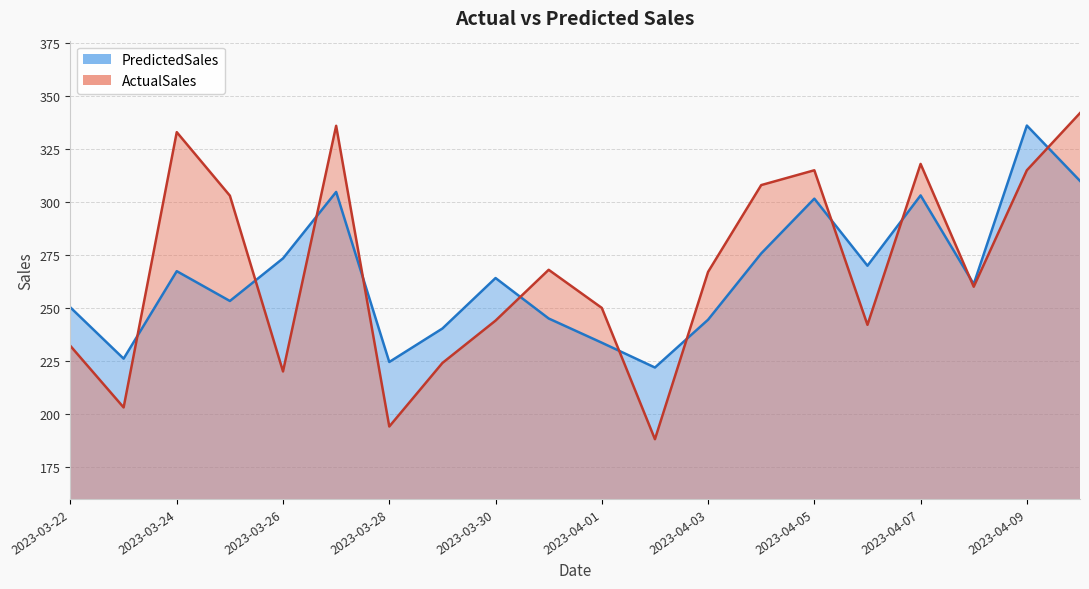

Rank the categories by ActualSales value from lowest to highest.

2023-04-02, 2023-03-28, 2023-03-23, 2023-03-26, 2023-03-29, 2023-03-22, 2023-04-06, 2023-03-30, 2023-04-01, 2023-04-08, 2023-04-03, 2023-03-31, 2023-03-25, 2023-04-04, 2023-04-05, 2023-04-09, 2023-04-07, 2023-03-24, 2023-03-27, 2023-04-10